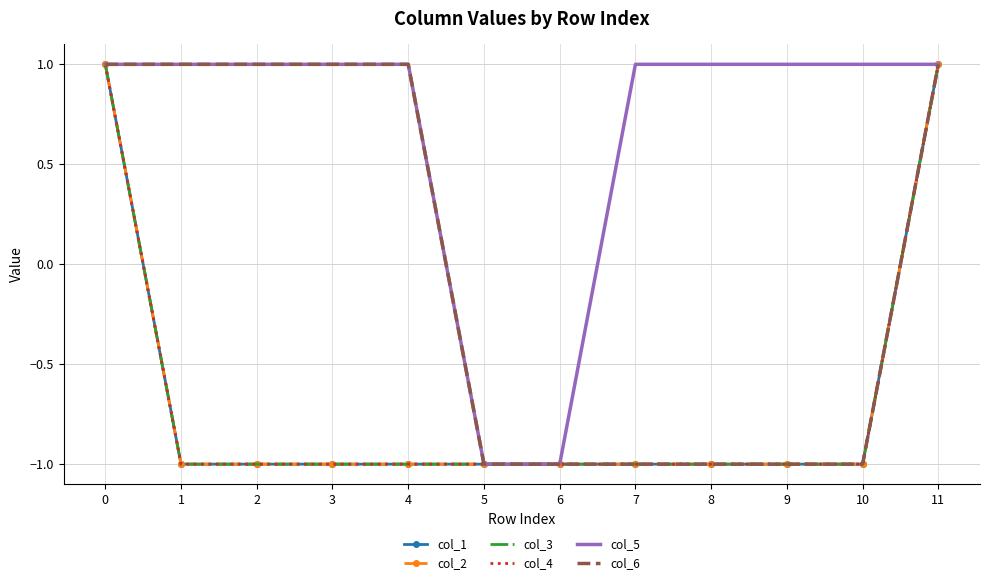

How many values in col_4 are below zero?

10